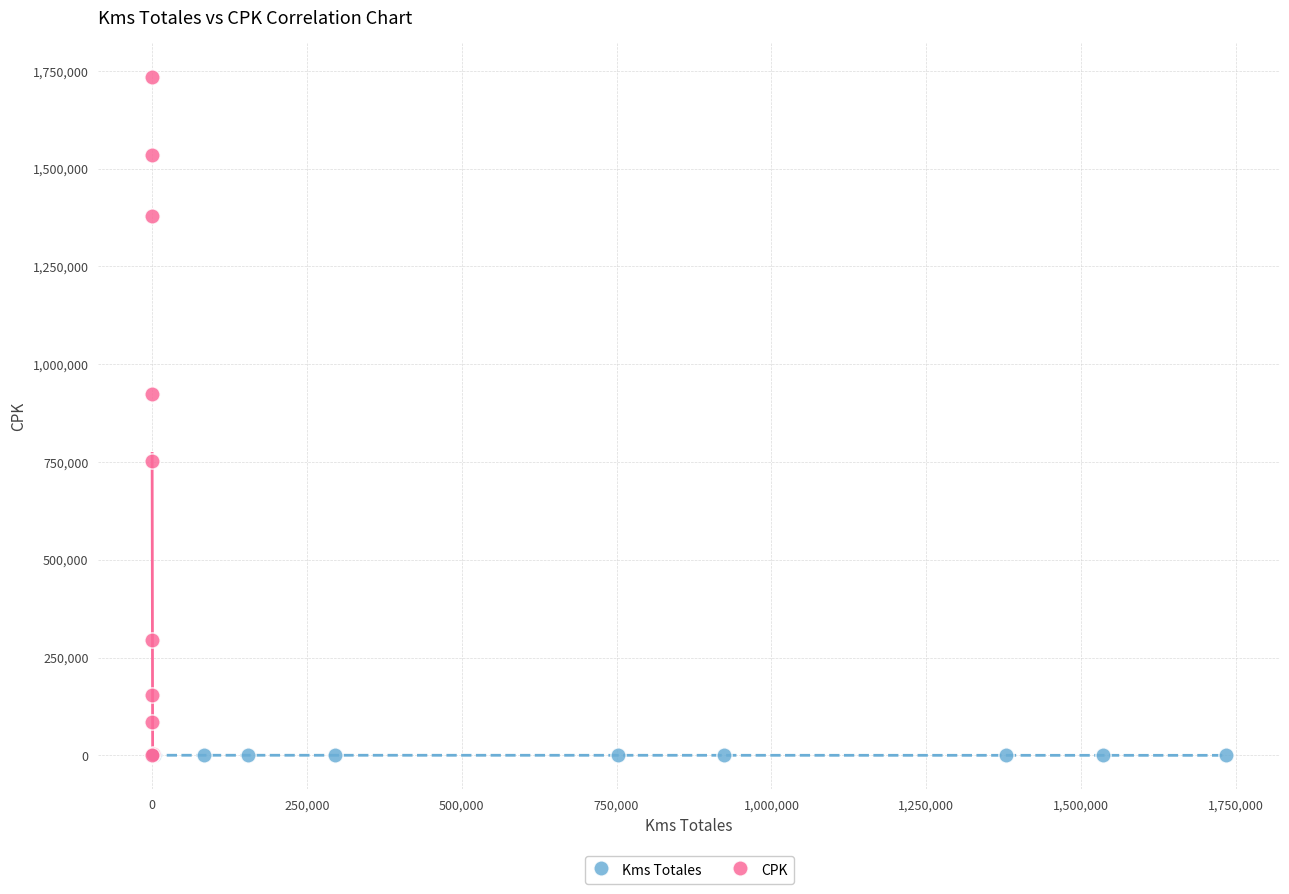

Which series contains the highest Y value?

CPK